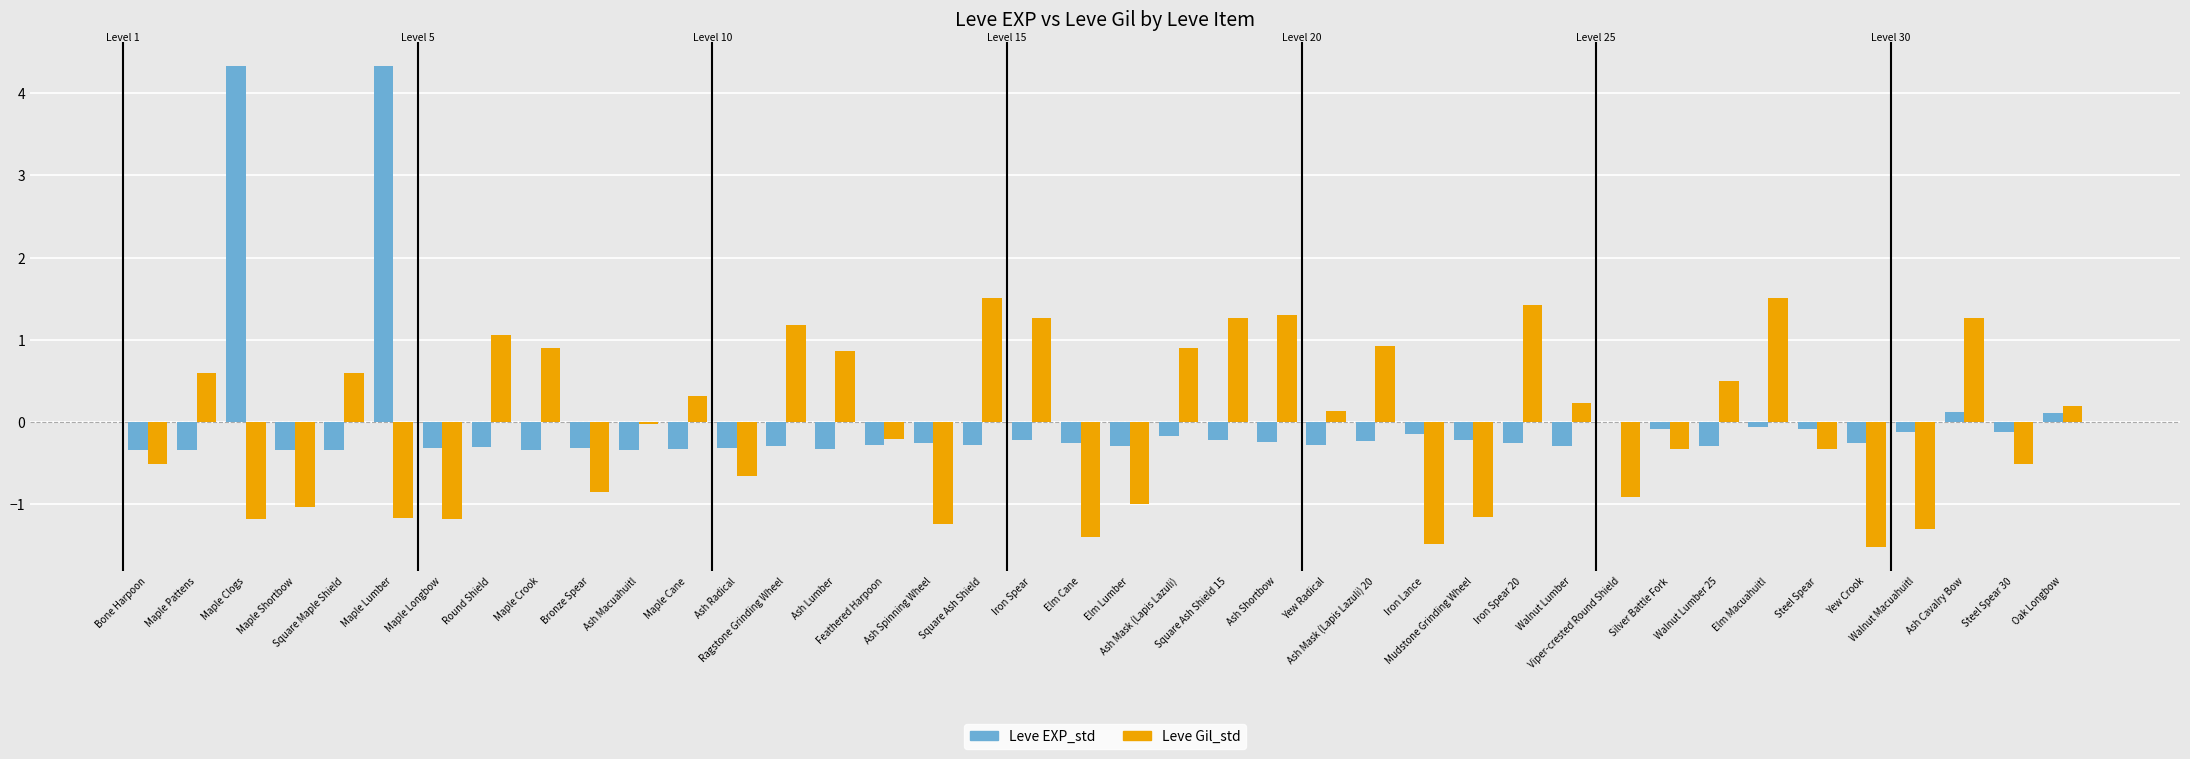

What is the greatest value displayed?

4.3